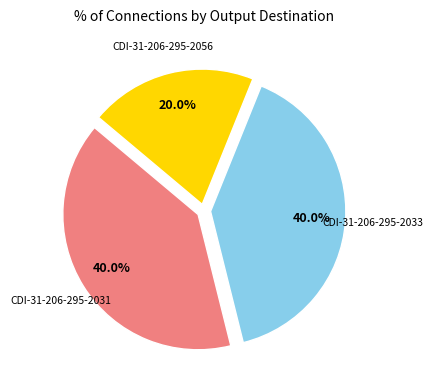

Is there a majority slice in this chart?

No